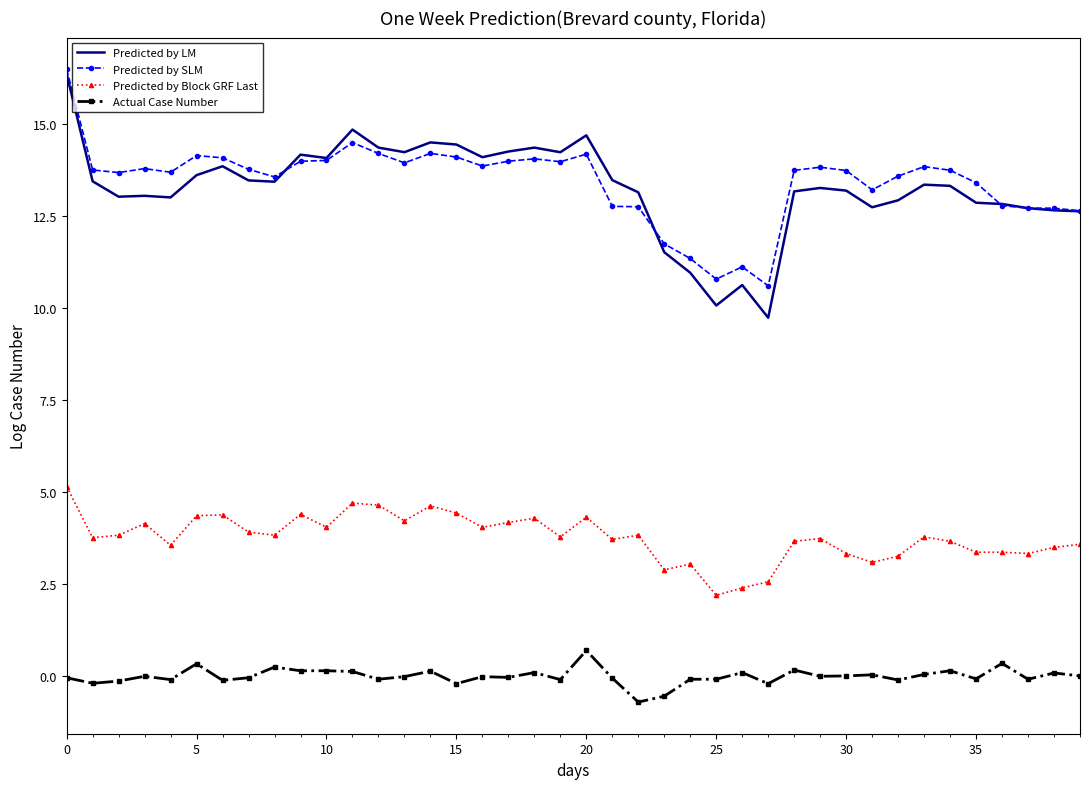

What is the difference between the second highest and second lowest values in the Predicted by LM series?

4.8